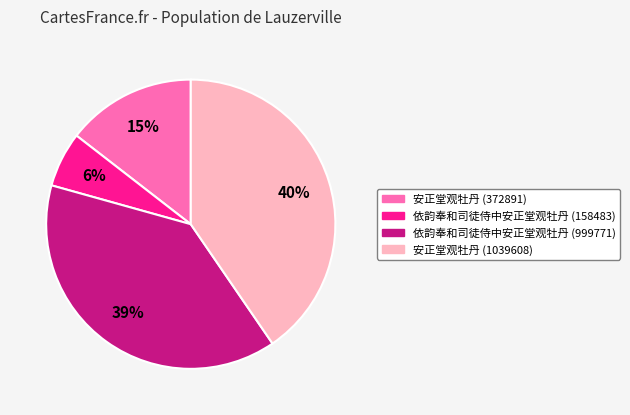

To the nearest percent, what is the average slice percentage?

25%